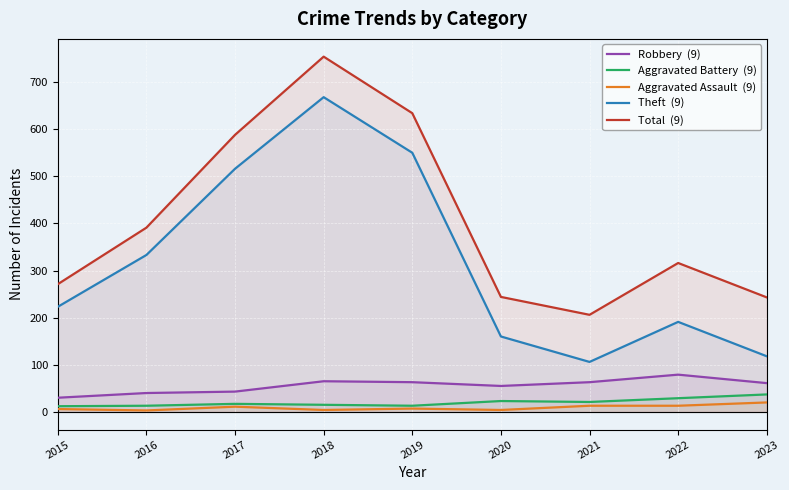

In Aggravated Battery  (9), how many points are higher than both neighbors (excluding endpoints)?

2